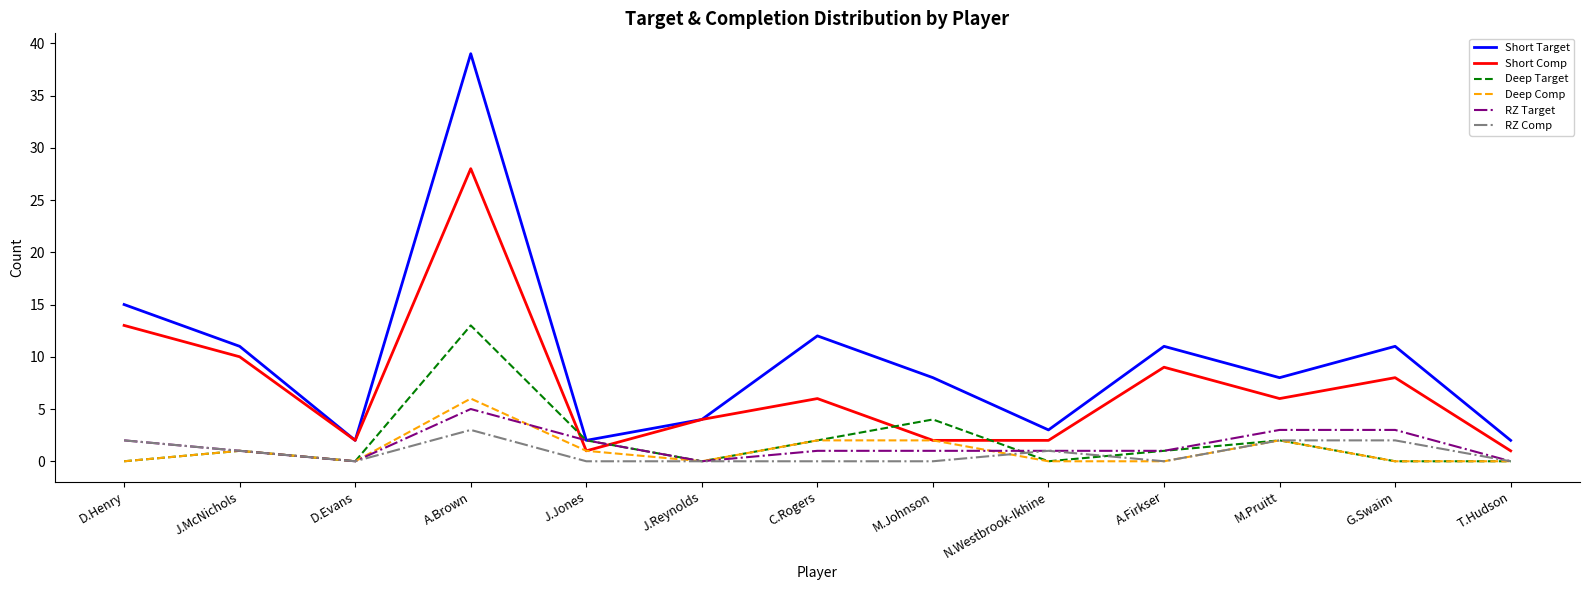

What is the maximum value shown in the chart?

39